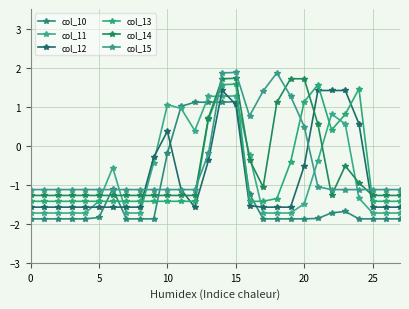

How many values in col_15 are below zero?

21